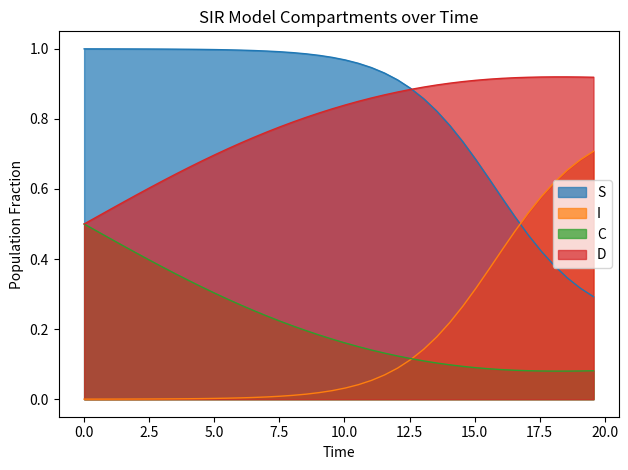

Which series has the largest total across all categories?

S